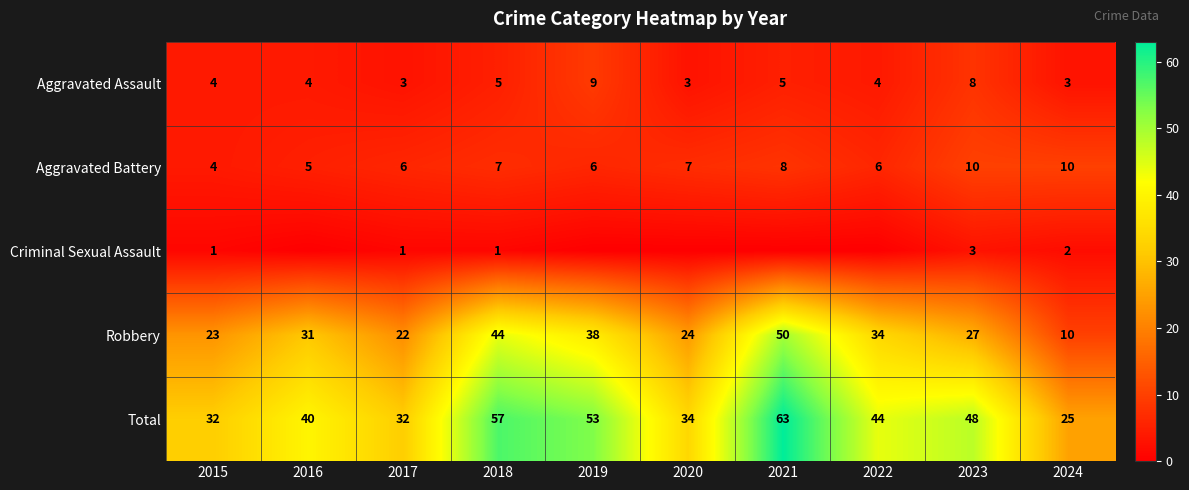

The Aggravated Assault series shows 4 at 2016. True or false?

True